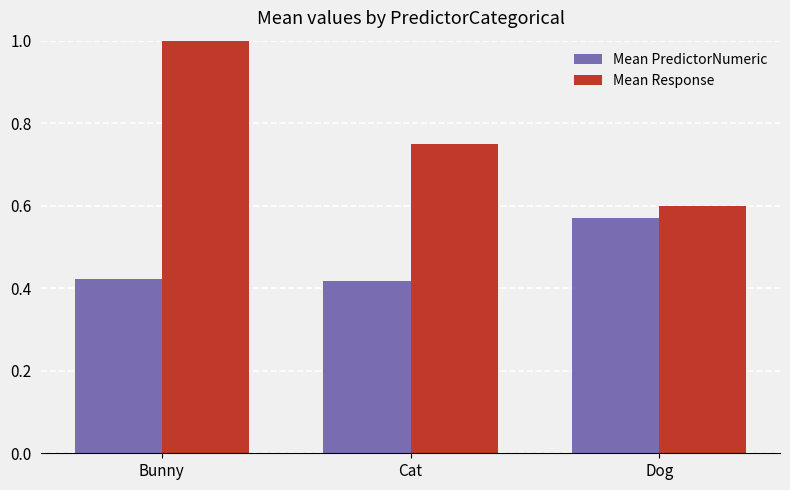

At which category is the sum across all series the highest?

Bunny